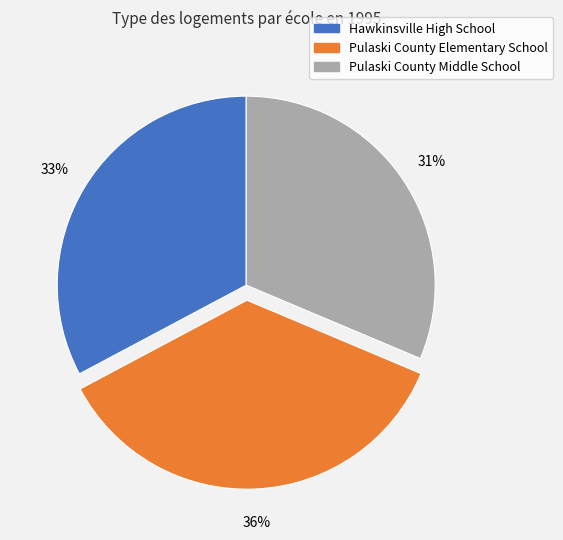

How many segments does this pie chart have?

3